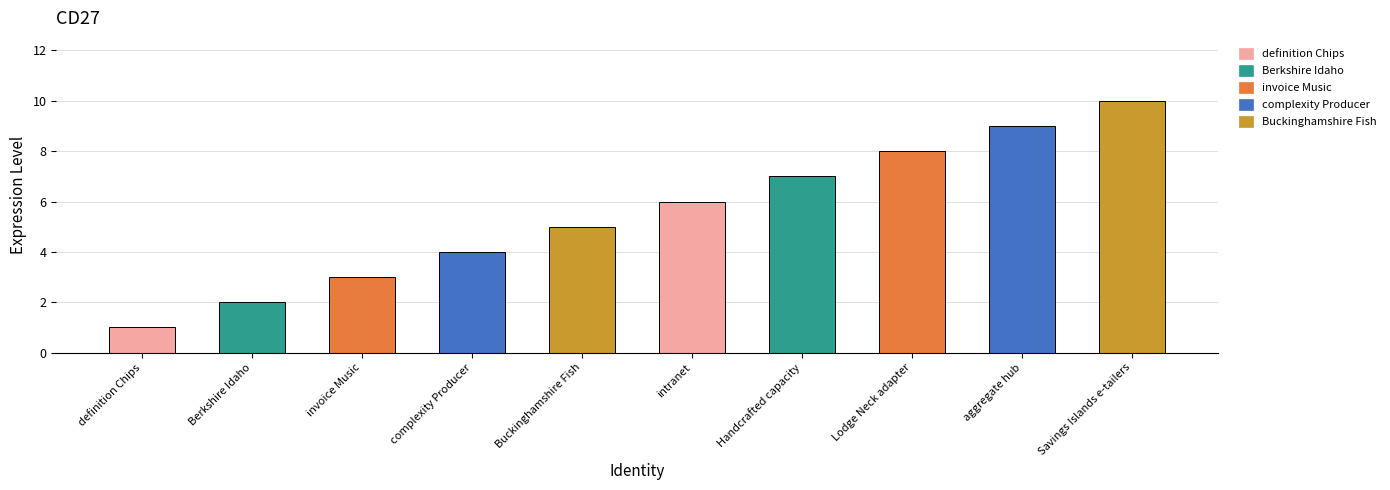

Does the chart contain any negative values?

No